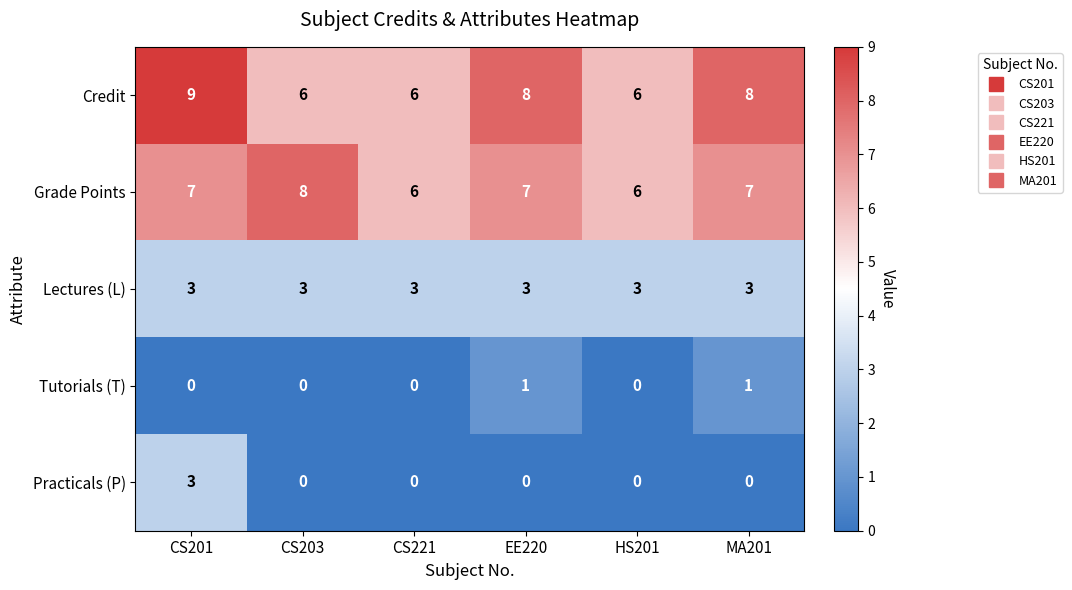

Reading left to right, transcribe all the data shown in this chart.

Credit: 9	6	6	8	6	8
Grade Points: 7	8	6	7	6	7
Lectures (L): 3	3	3	3	3	3
Tutorials (T): 0	0	0	1	0	1
Practicals (P): 3	0	0	0	0	0